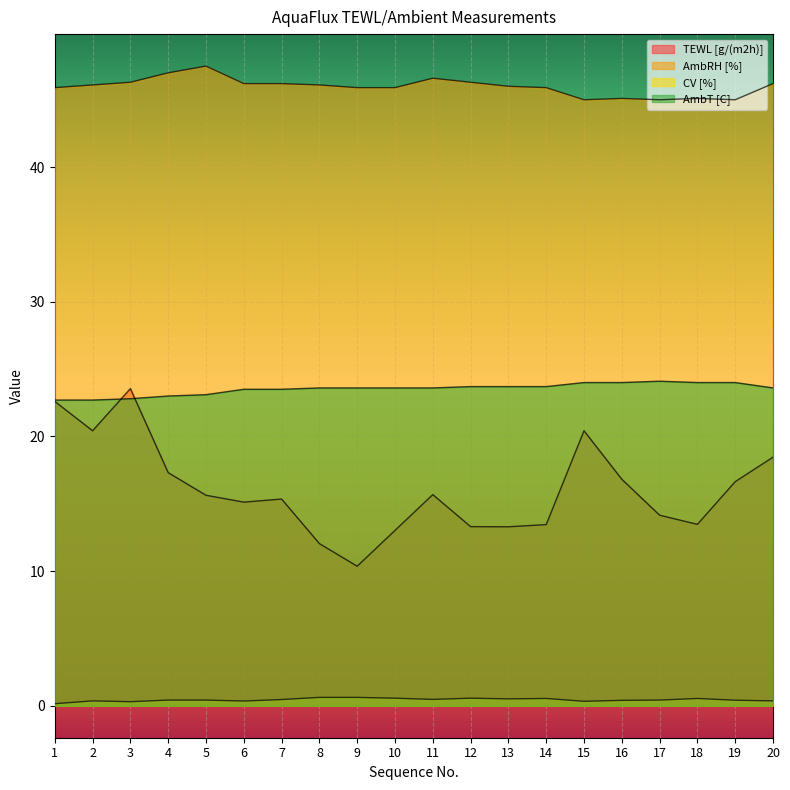

Does the chart display data point markers on the line(s)?

No